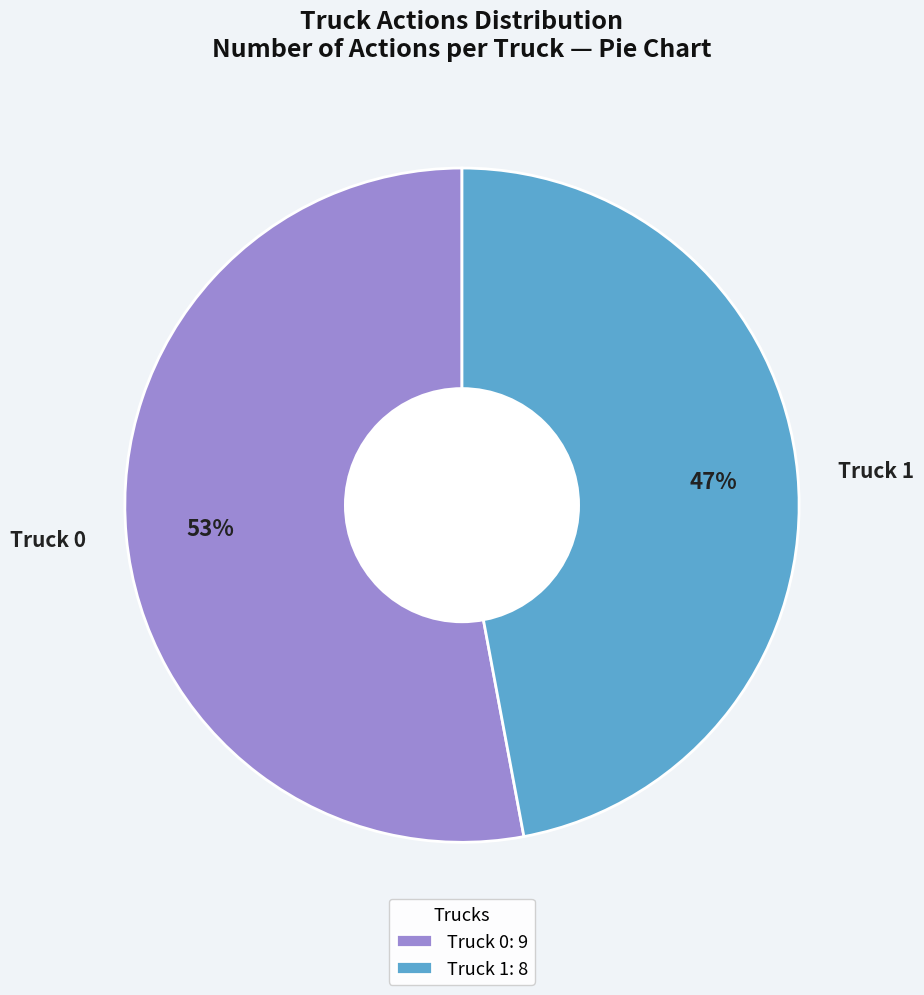

Which category accounts for the majority?

Truck 0